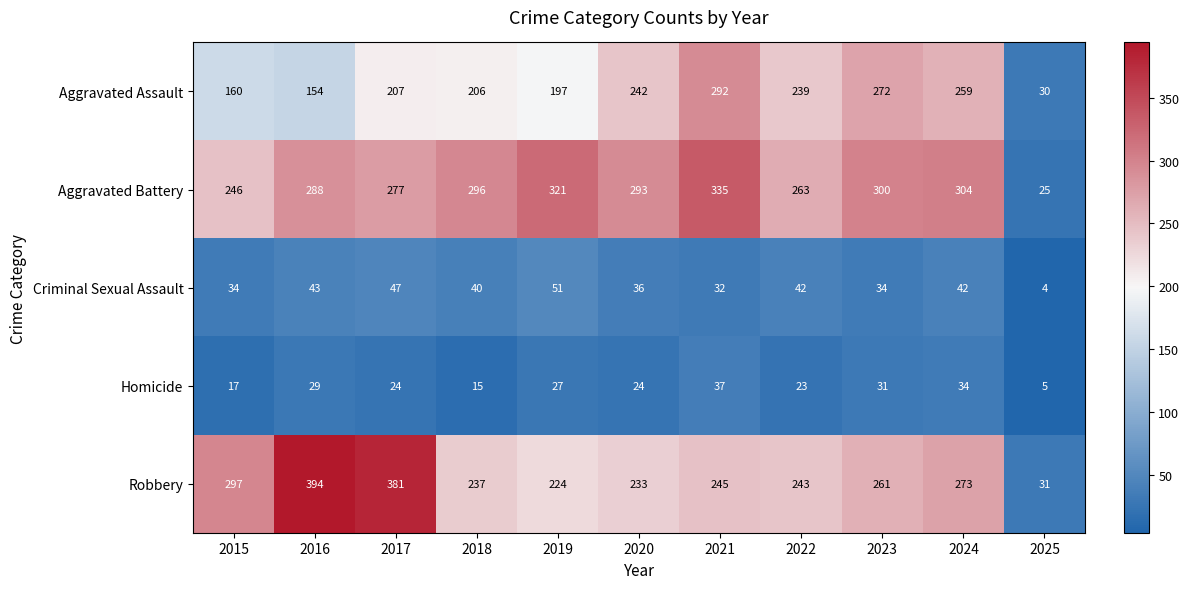

Read the Aggravated Battery value at 2016, to the nearest 10.

290